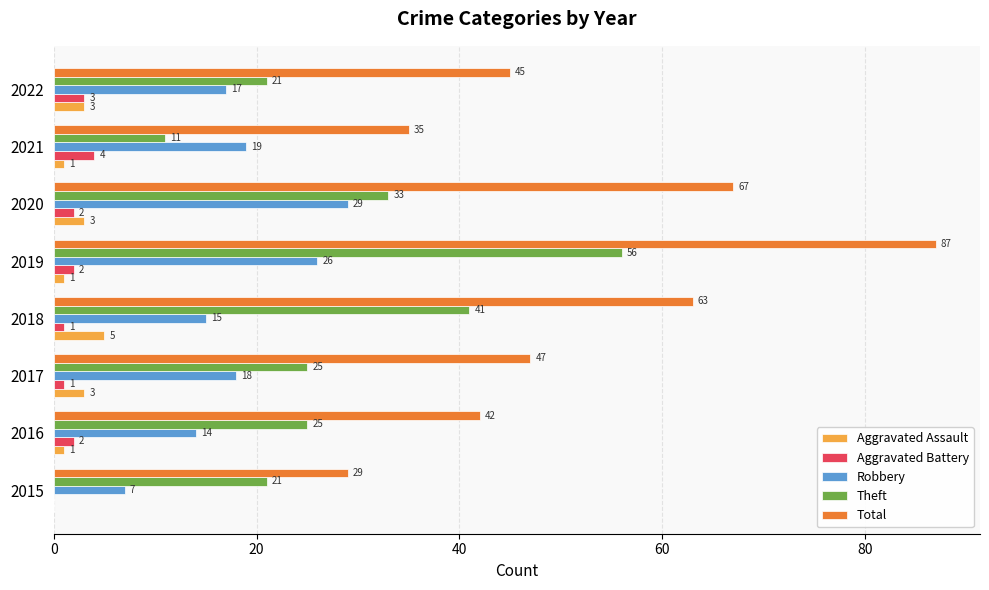

What is the sum of all Total values?

415